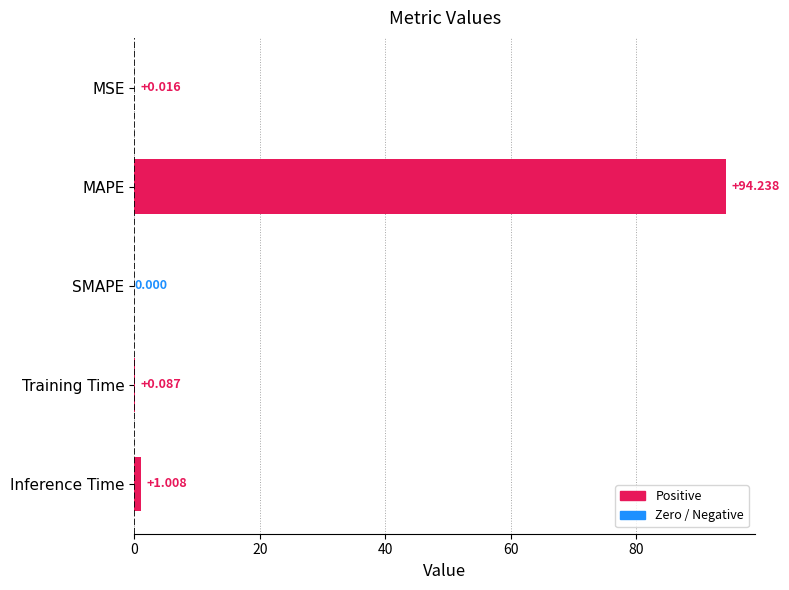

At which category does the chart reach its peak across all series?

MAPE